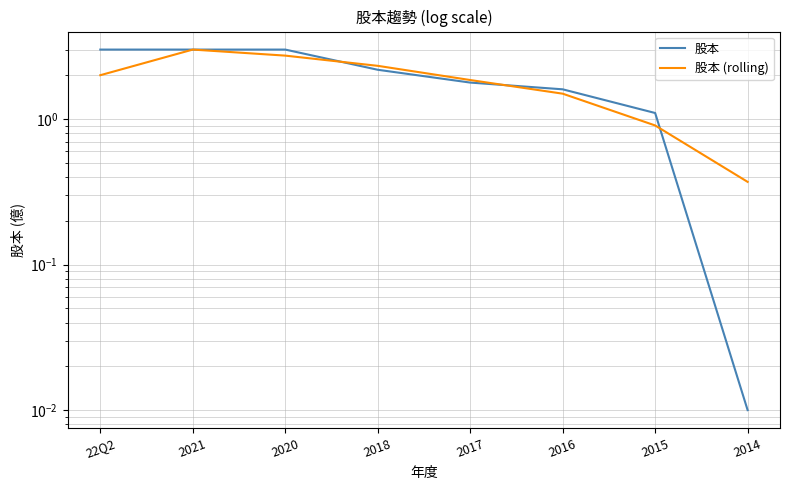

How many times do 股本 and 股本 (rolling) cross each other?

3